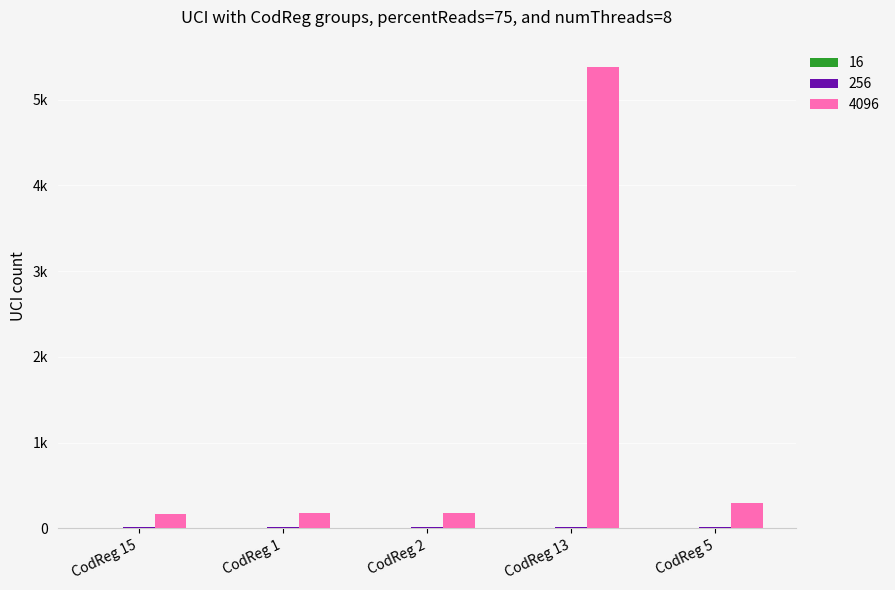

Does the chart contain stacked bars?

No